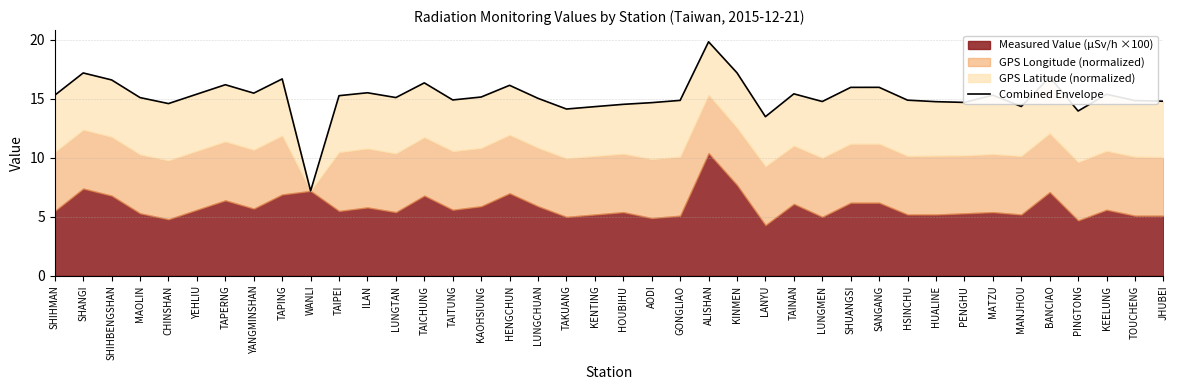

Is it true that the value at CHINSHAN is 22.8?

False